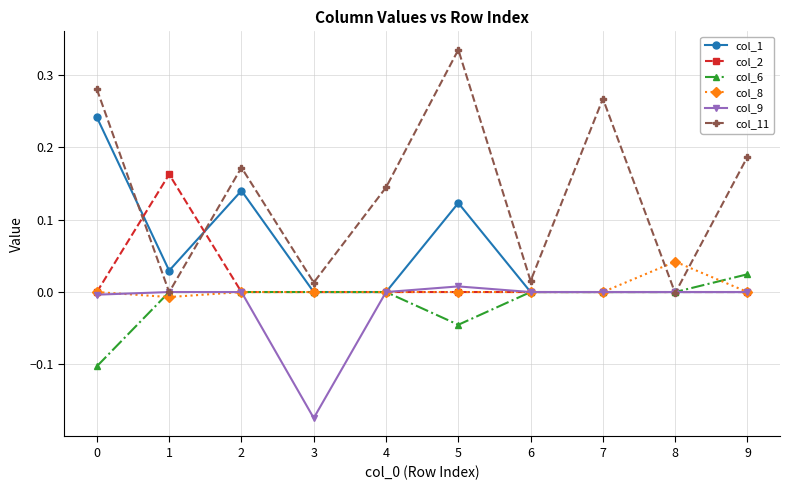

Which series has the largest total across all categories?

col_11